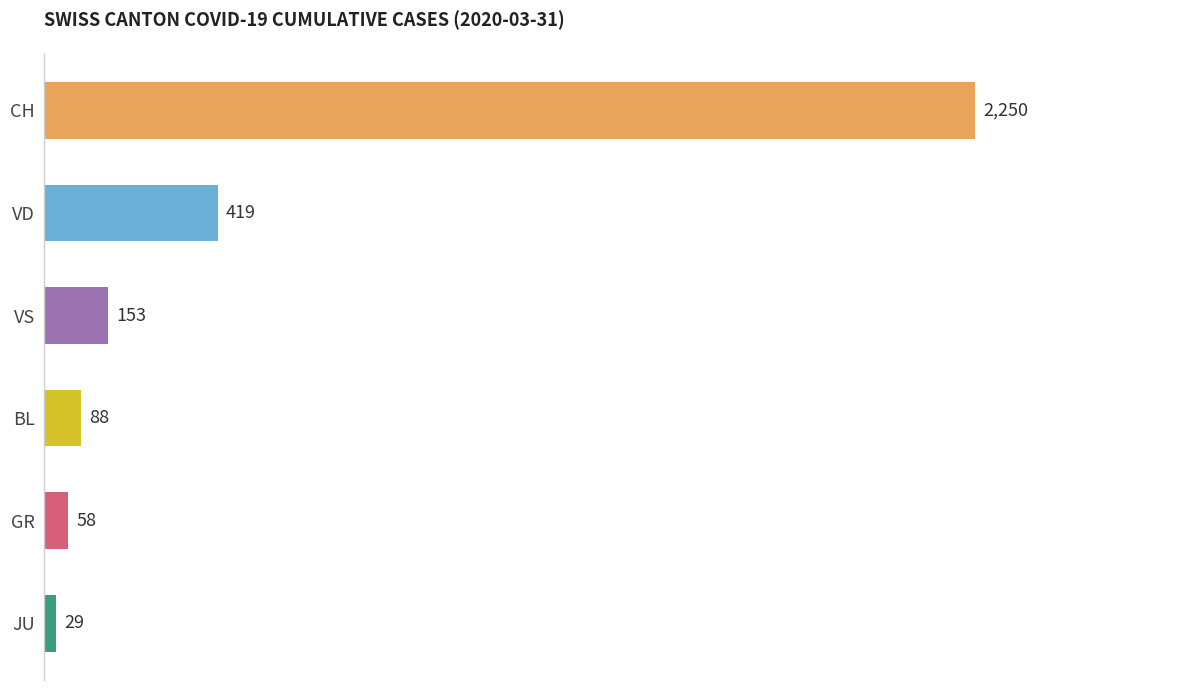

What is the difference between the second highest and minimum values?

390